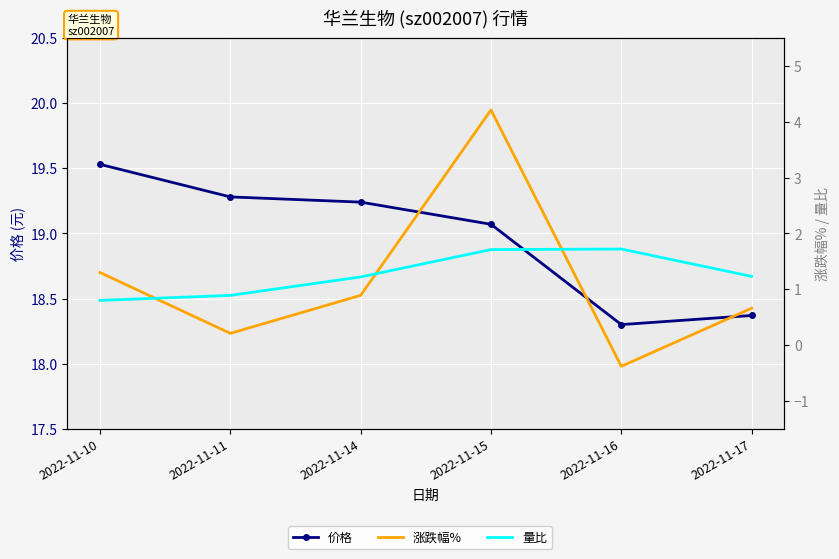

At which label is 量比 closest to 1?

2022-11-11